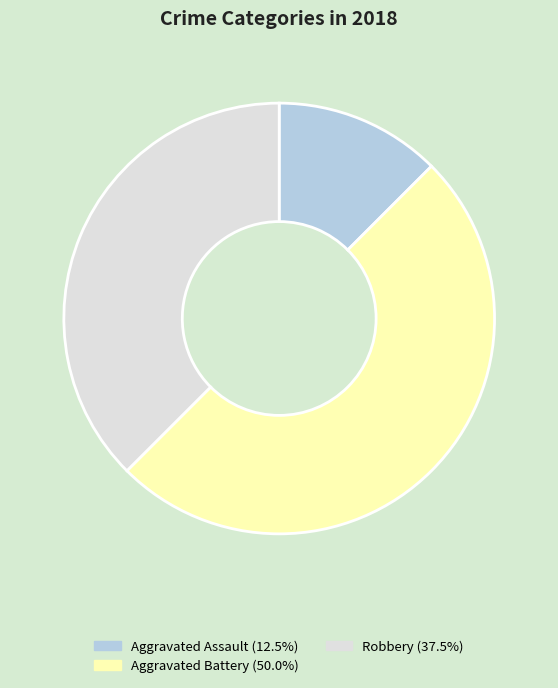

Is there a majority slice in this chart?

No